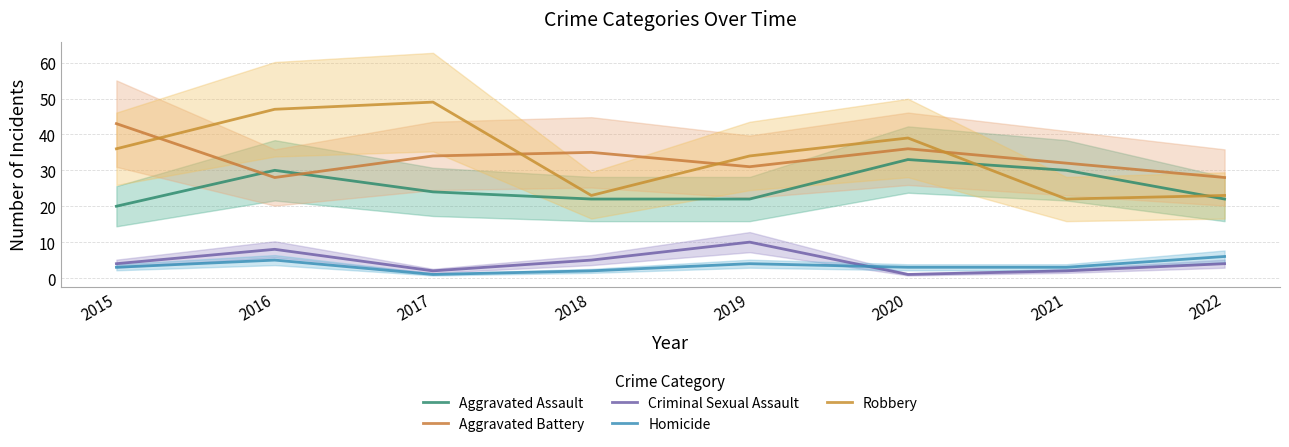

How many Homicide values are between 3 and 5?

5